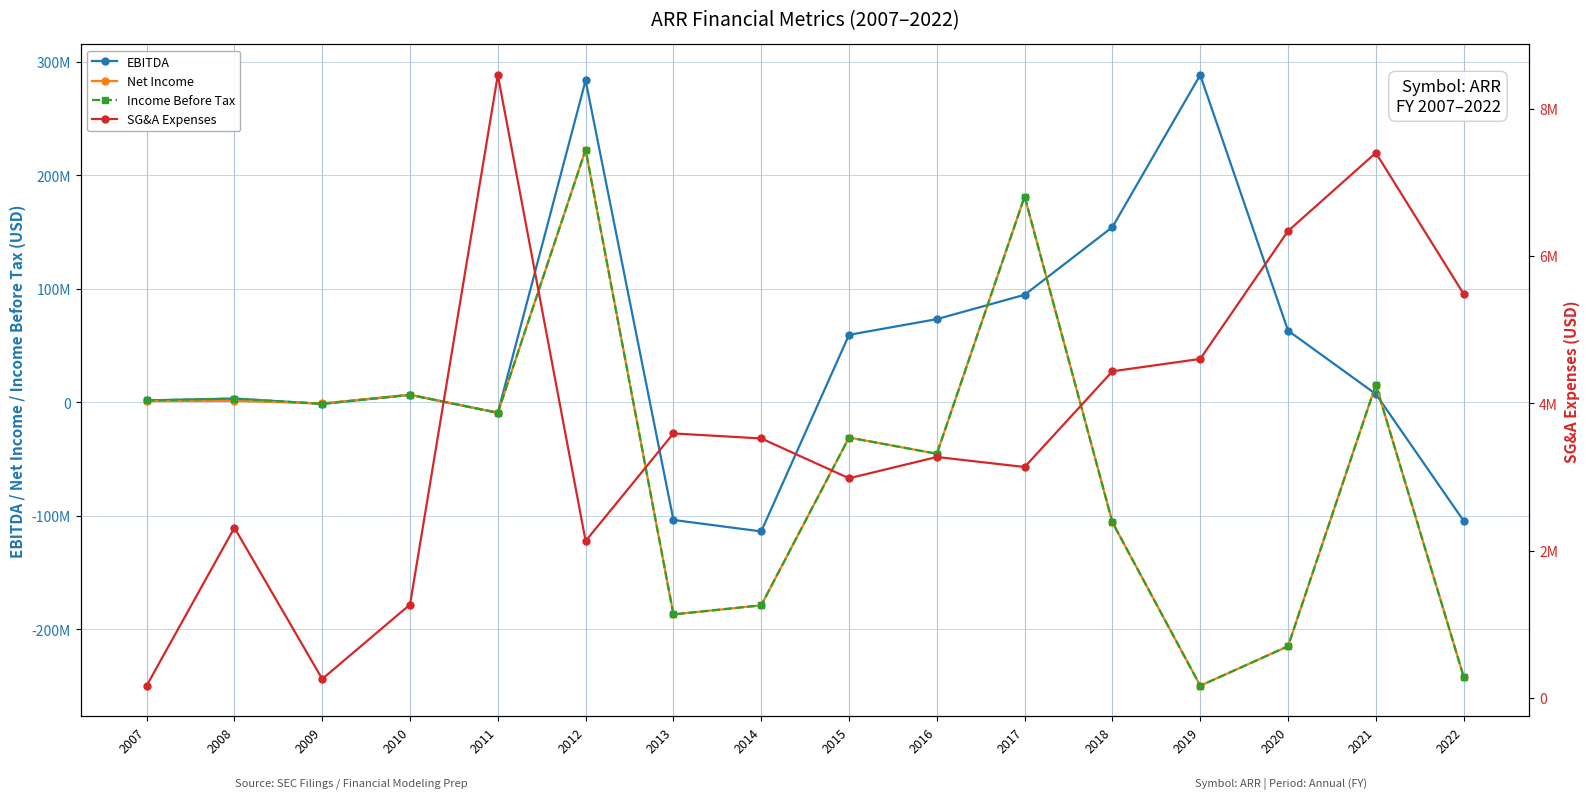

What is the difference between the Net Income values at 2015 and 2021?

46568000